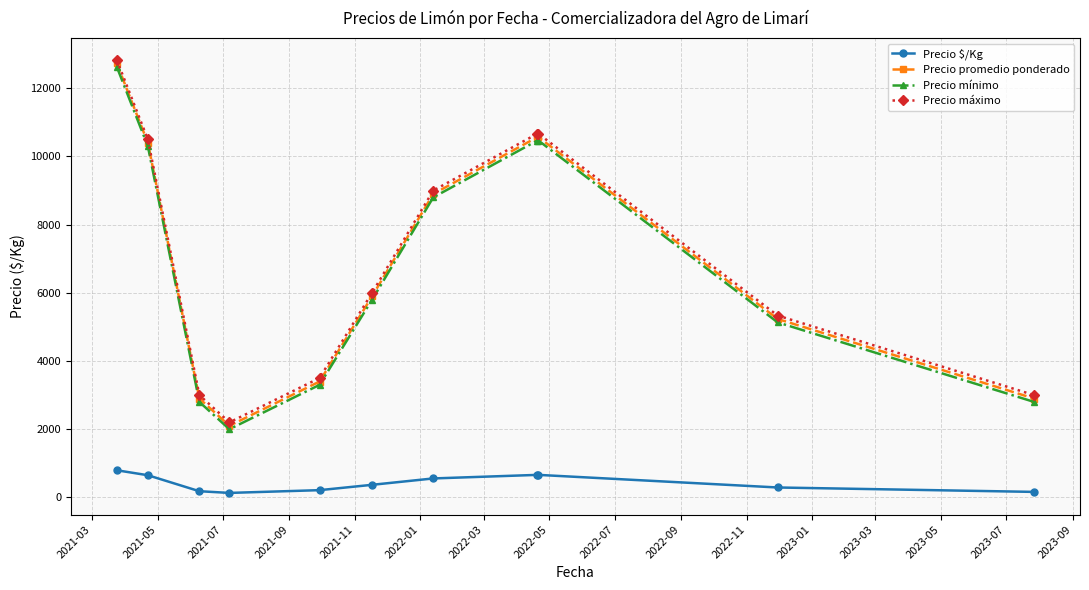

What is the greatest value displayed?

12833.3